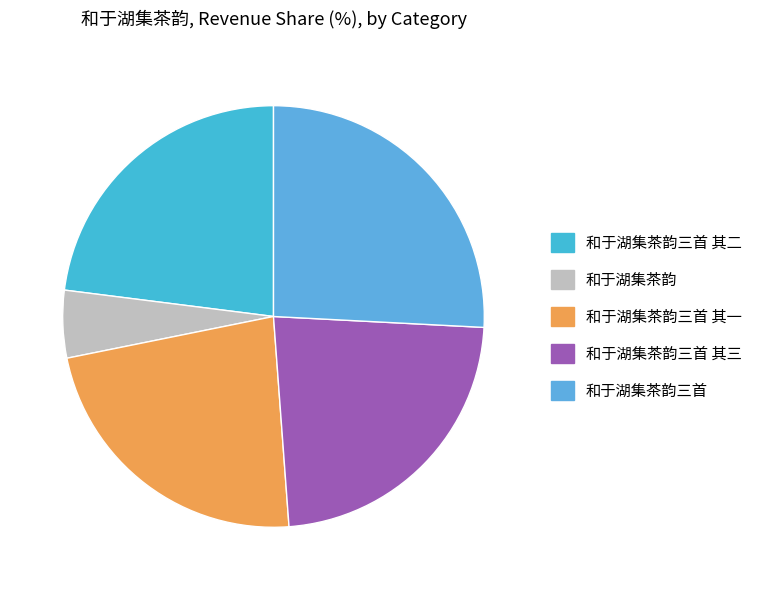

To the nearest percent, what is the combined percentage of 和于湖集茶韵三首 其二 and 和于湖集茶韵三首 其一?

46%